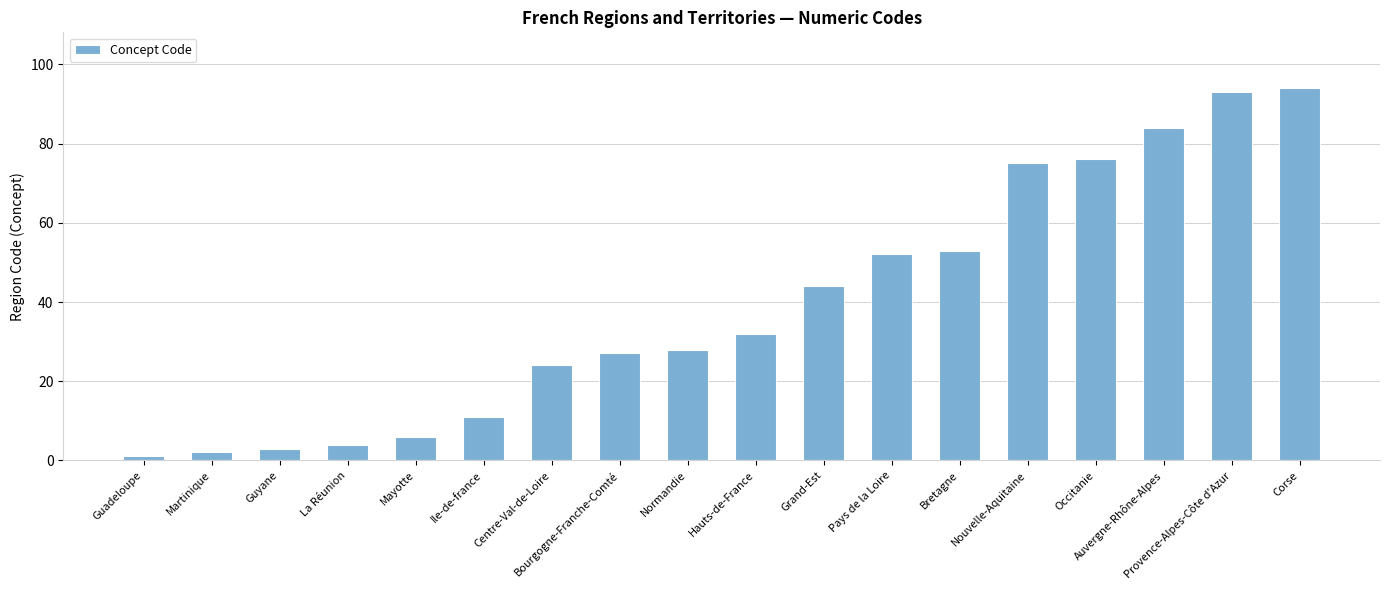

Which label corresponds to the largest value in the chart?

Corse